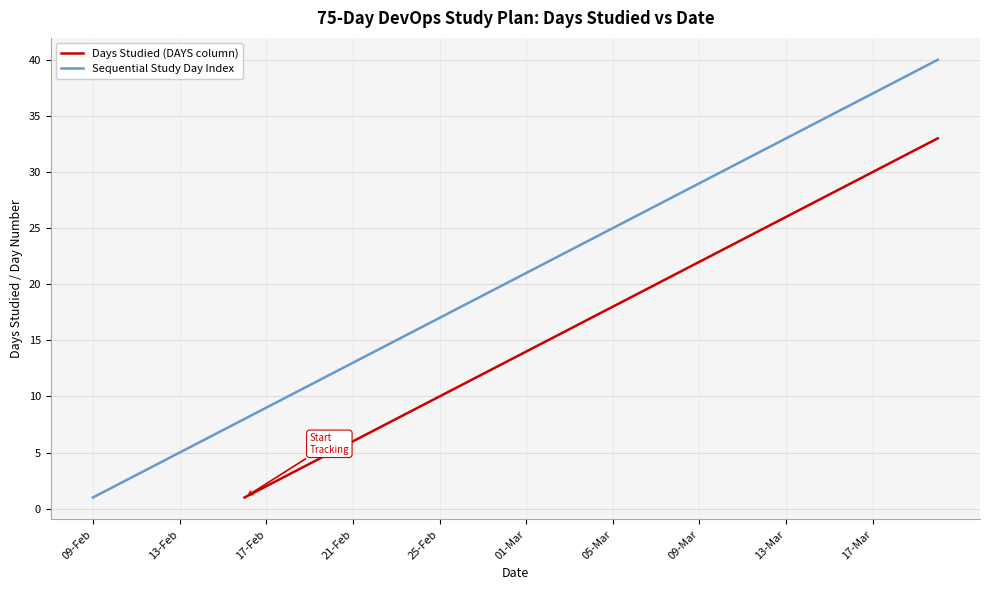

The Sequential Study Day Index series shows 1 at 09-Feb. True or false?

True